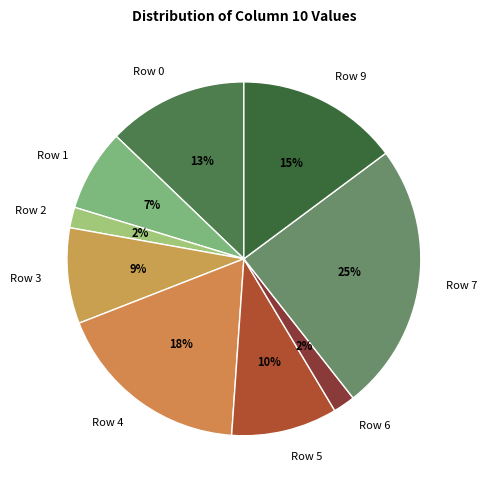

Which category has the biggest portion of the pie?

Row 7